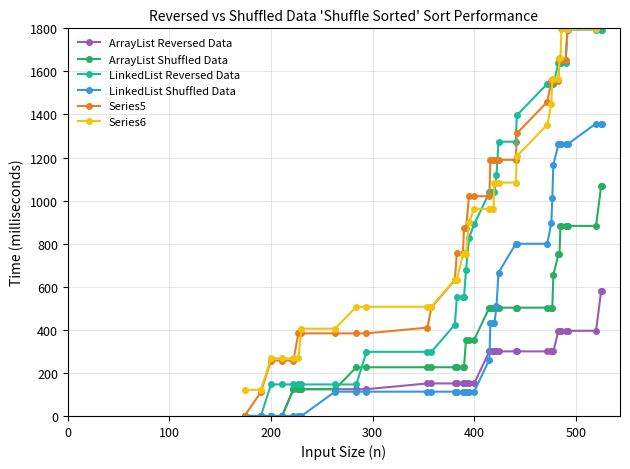

Which series has the largest total across all categories?

Series5